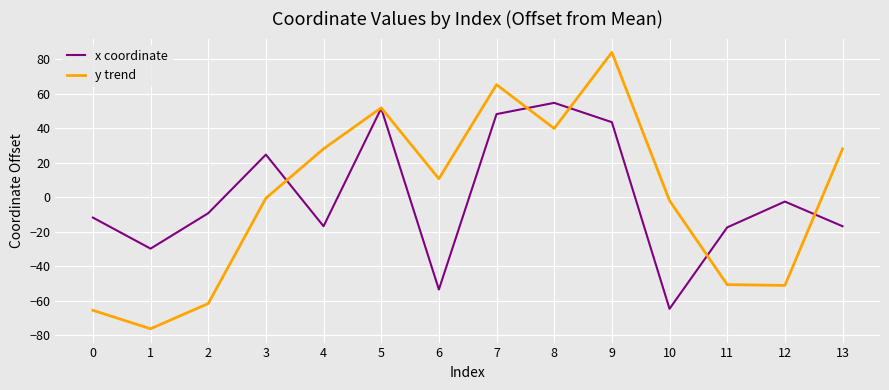

How many values in the y trend series exceed 10?

7